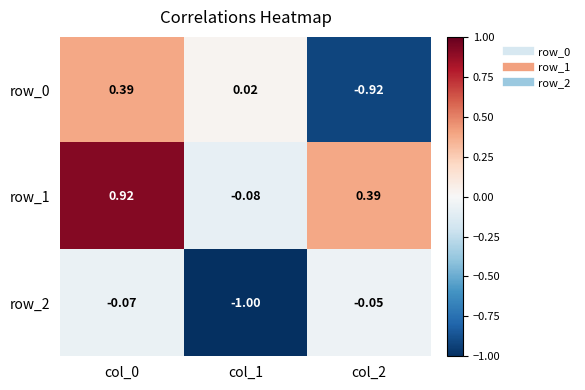

What is the sum of the row_0 values at col_2 and col_0?

-0.5